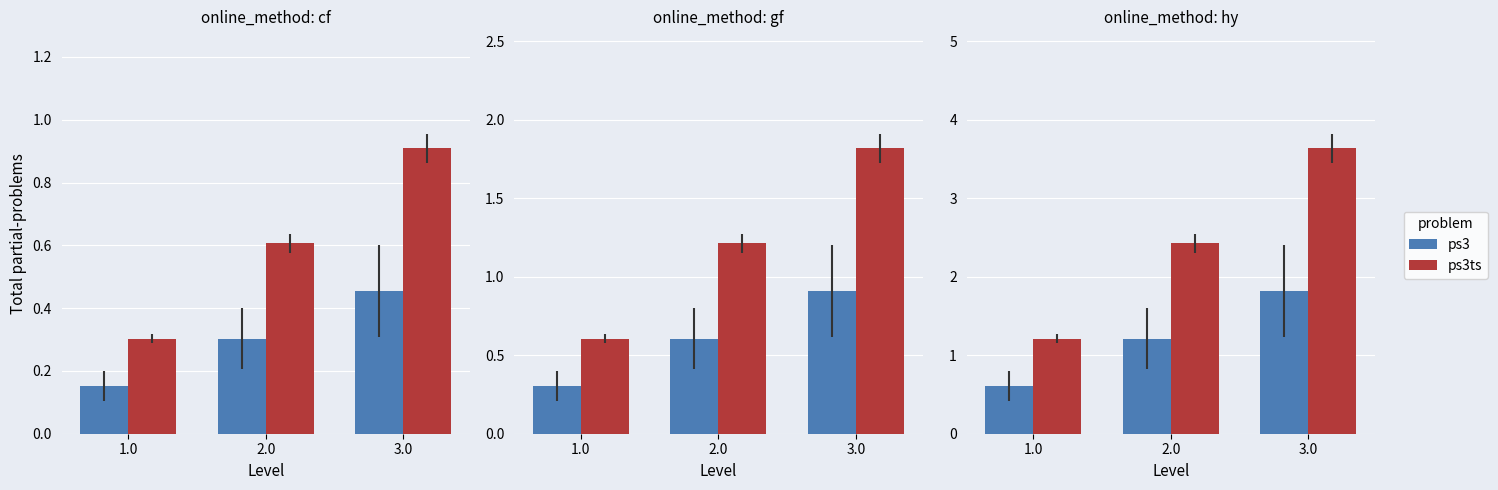

Between 2.0 and 3.0, which series saw the biggest shift?

ps3ts